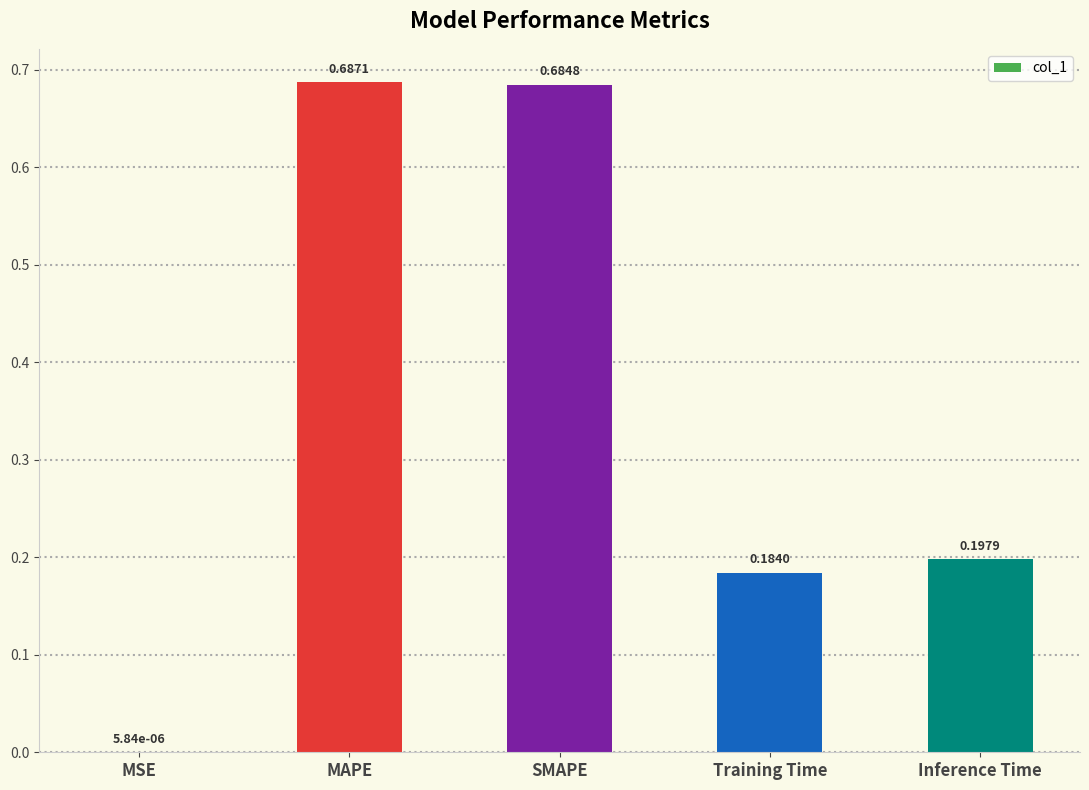

Which category has the highest value across all series?

MAPE